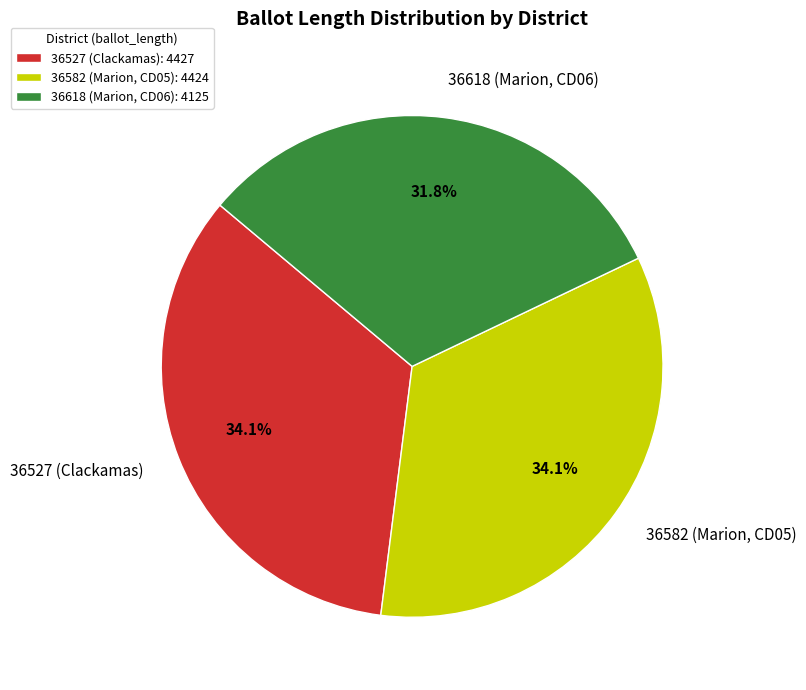

What is the total percentage of 36582 (Marion, CD05) and 36527 (Clackamas)?

68.2%